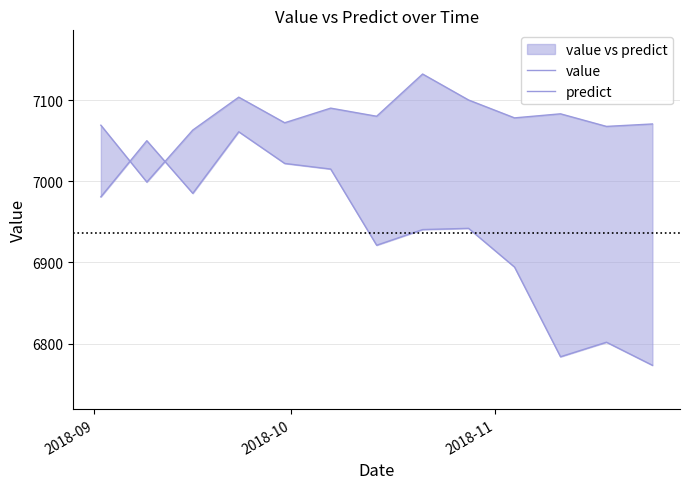

What is the label of the 2nd point from the left?

2018-10